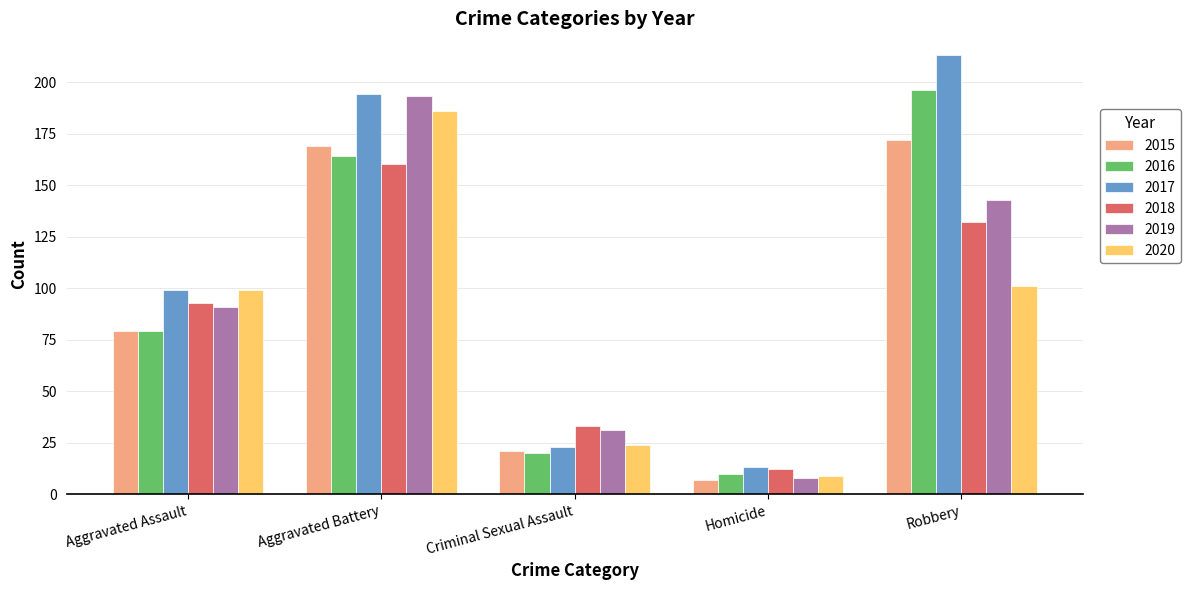

What is the difference between the maximum and minimum values in the 2015 series?

165